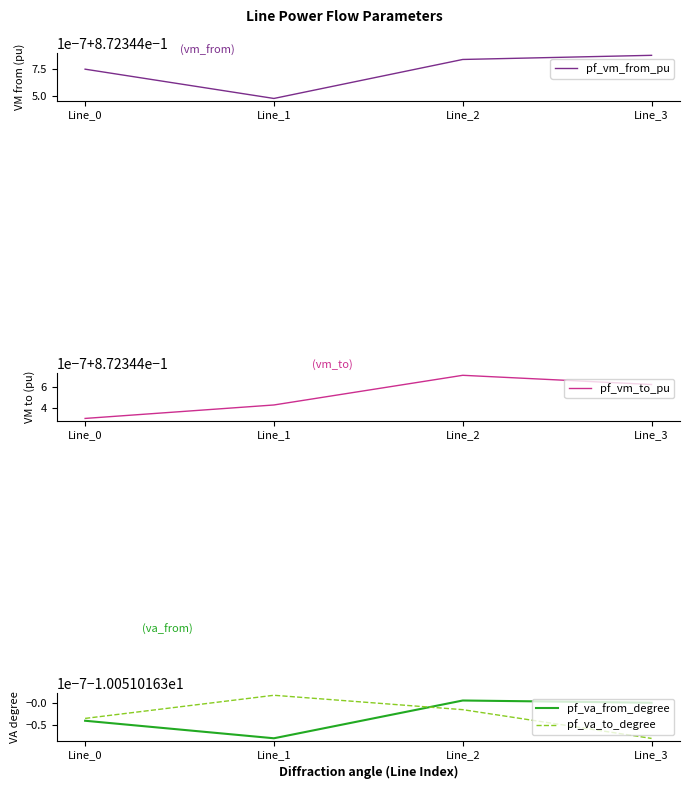

Which series has the largest total across all categories?

pf_vm_from_pu